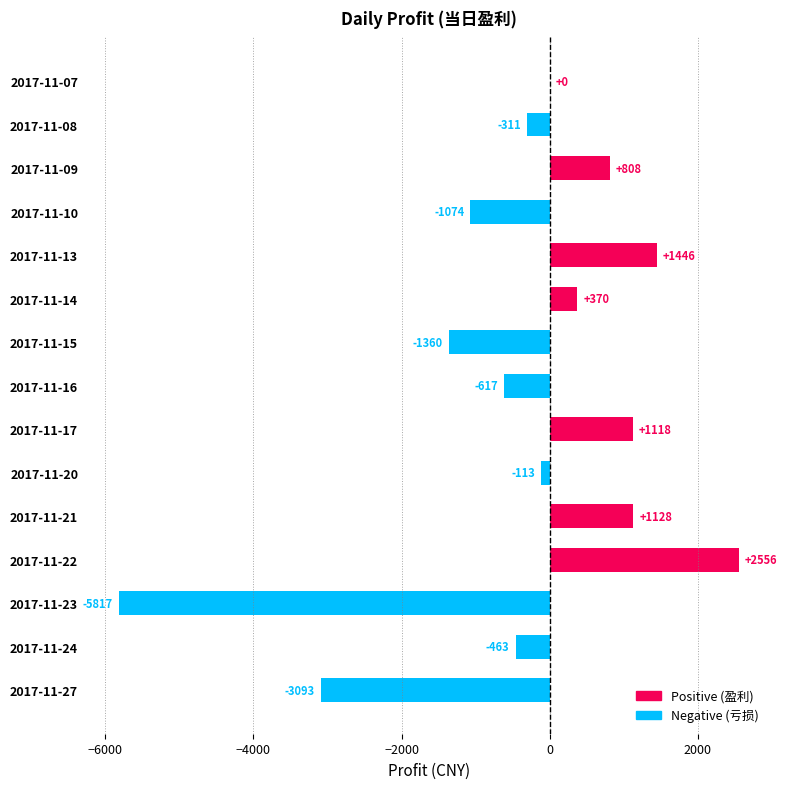

Which category has the highest value across all series?

2017-11-22